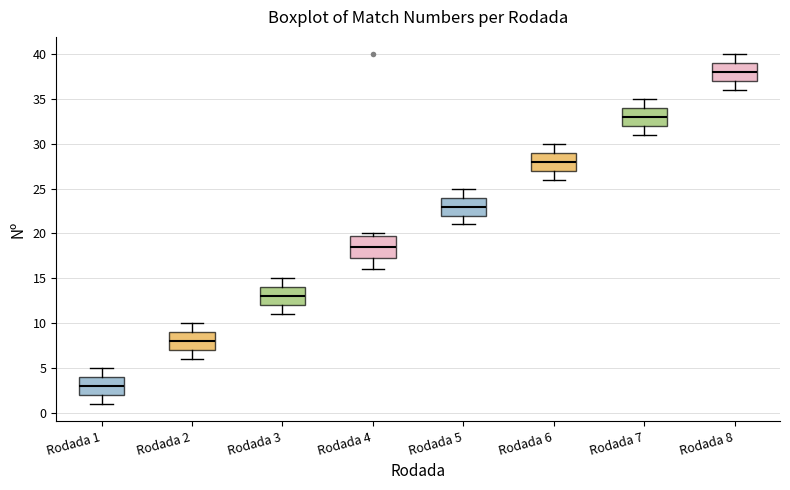

Which box has the lowest median line?

Rodada 1